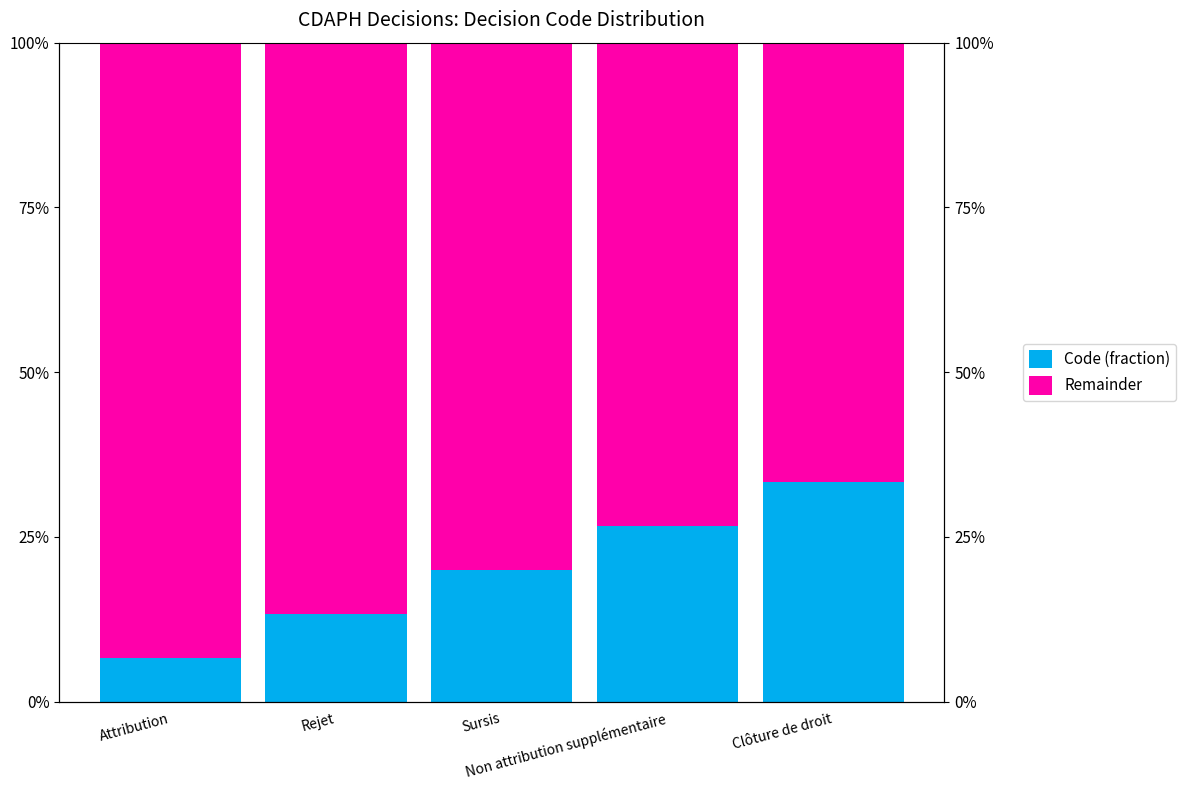

Which has a higher value, Clôture de droit or Rejet?

Clôture de droit